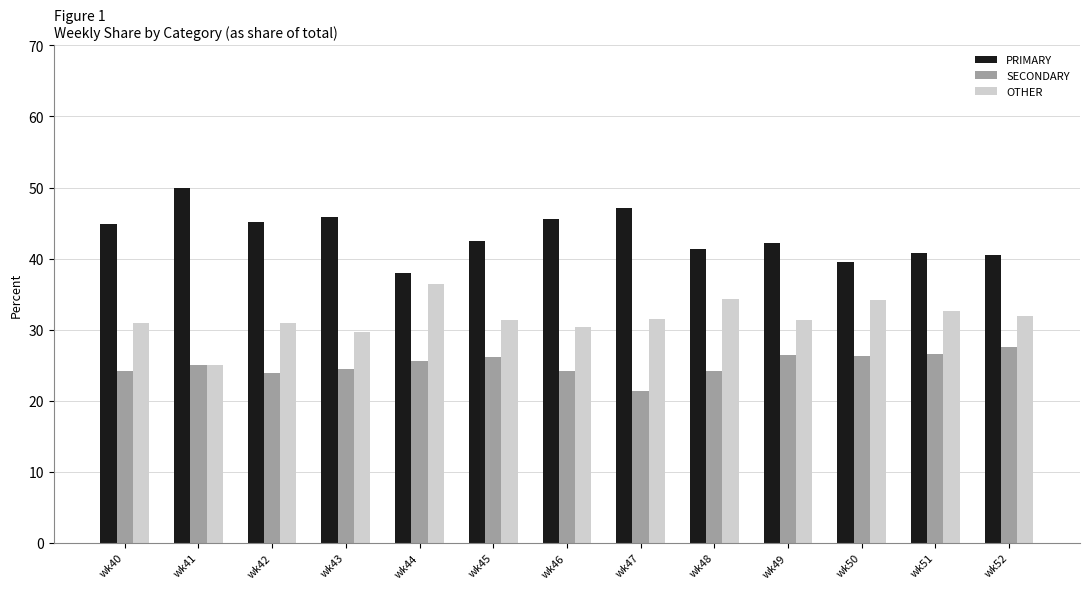

True or false: PRIMARY has a value of 61.9 at wk52.

False